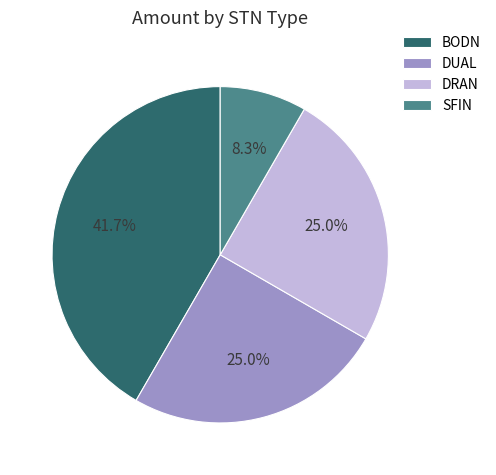

Approximately how many times larger is the value at DUAL compared to DRAN?

1.0